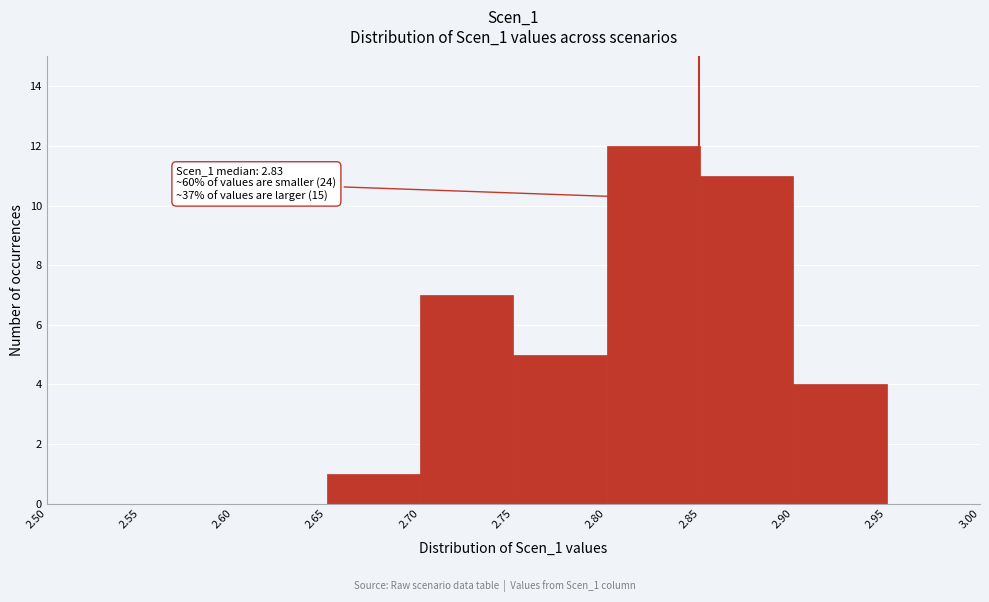

Which range on the x-axis has the tallest bar?

2.80 to 2.85